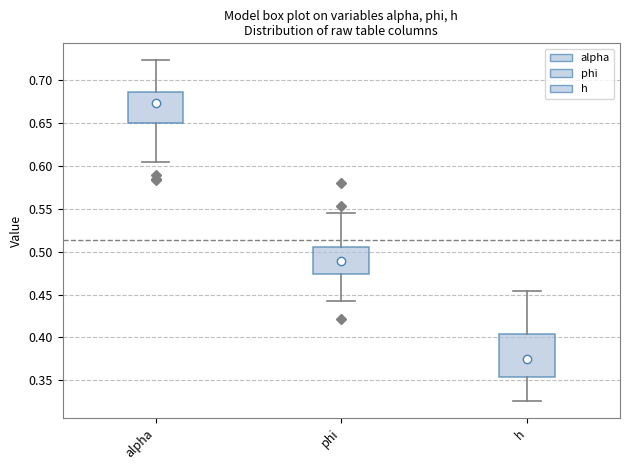

Comparing the boxes themselves (not the whiskers), which one is the tallest?

h